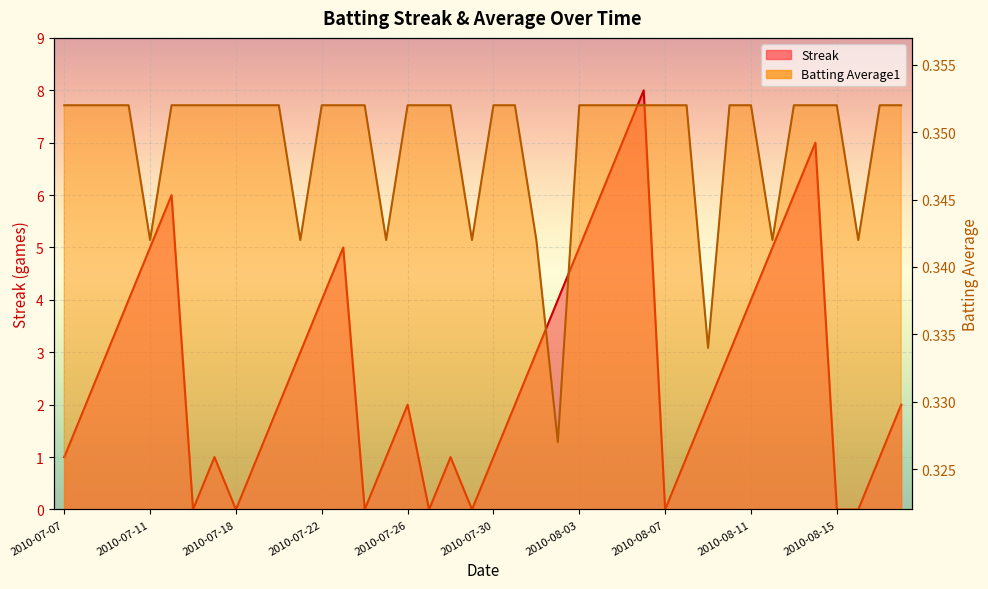

What is the total value across all series at 2010-08-10?

3.4